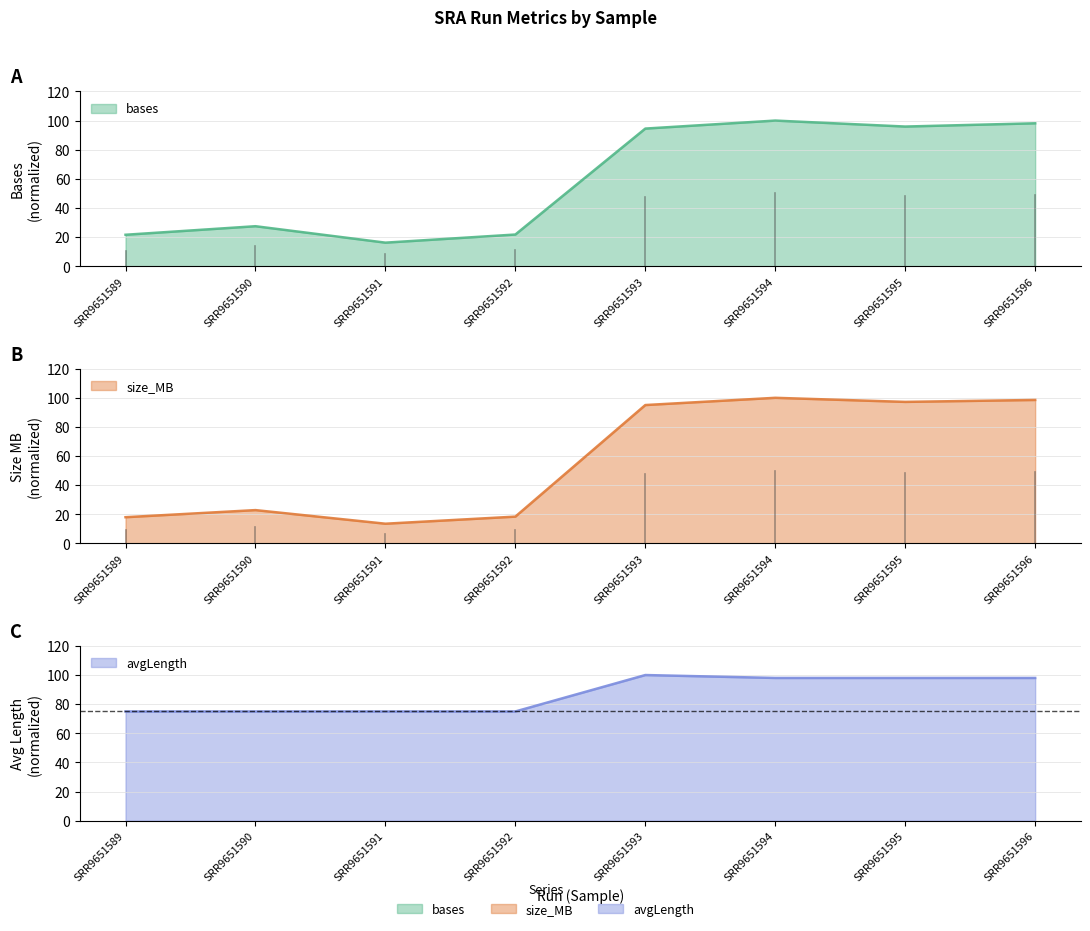

Does the chart have visible grid lines?

Yes